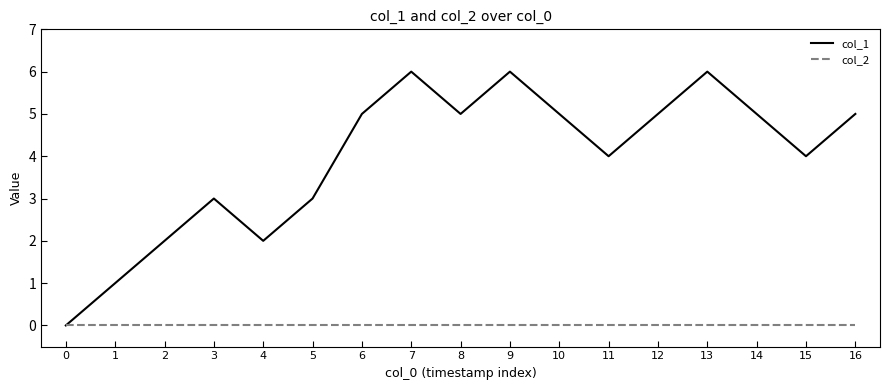

Which series has the largest total across all categories?

col_1